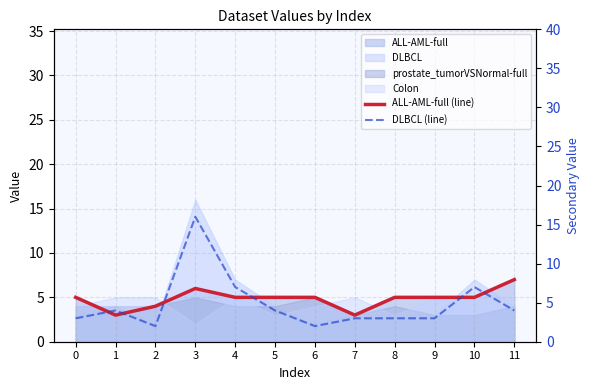

At which label does DLBCL (line) reach its minimum?

2